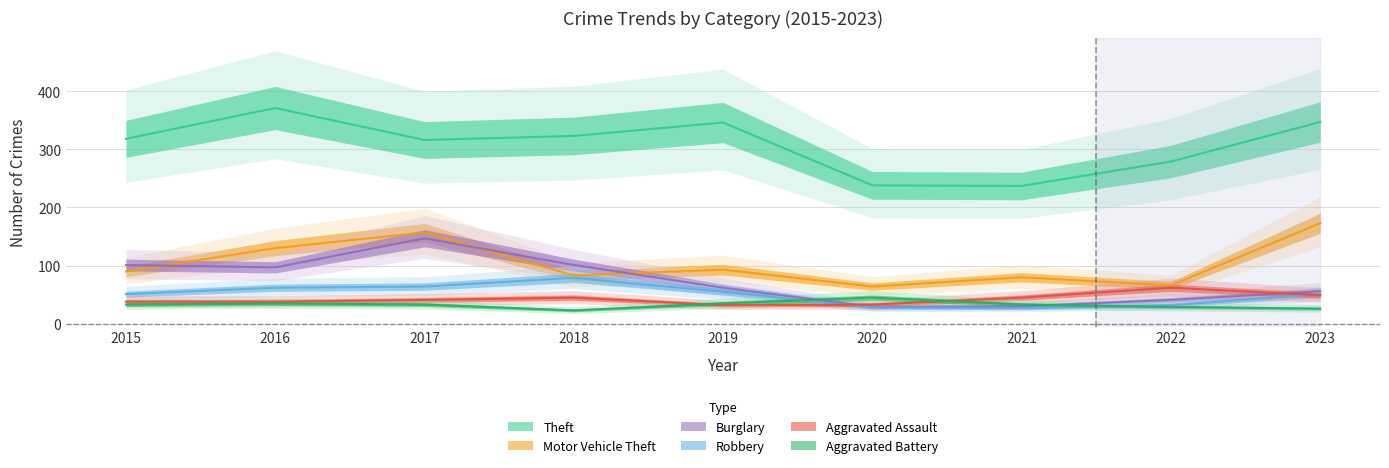

Where do Burglary and Aggravated Battery first cross each other?

2019 and 2020